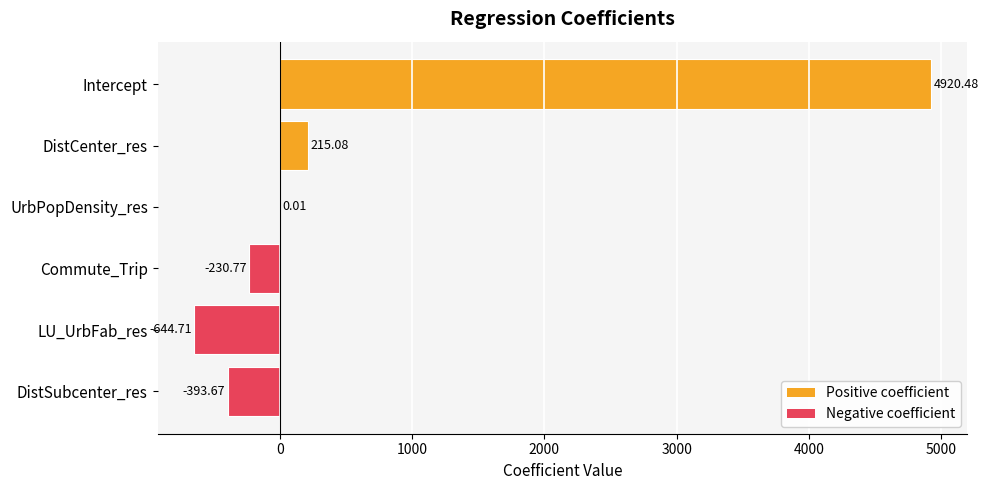

What is the change in value from Intercept to DistCenter_res?

-4705.4